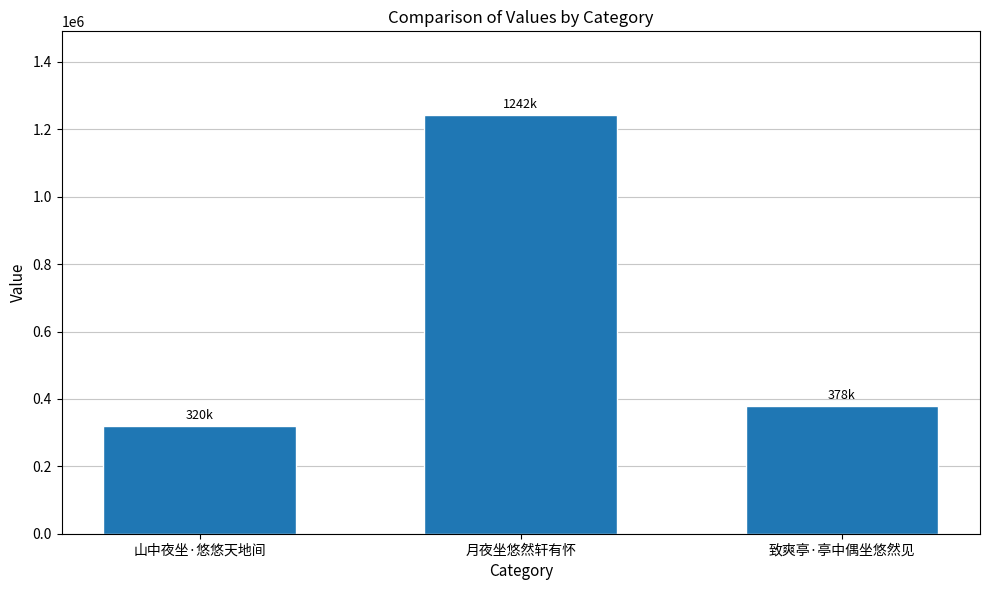

Reading left to right, what are all the values shown in this chart?

320554	1242379	378820